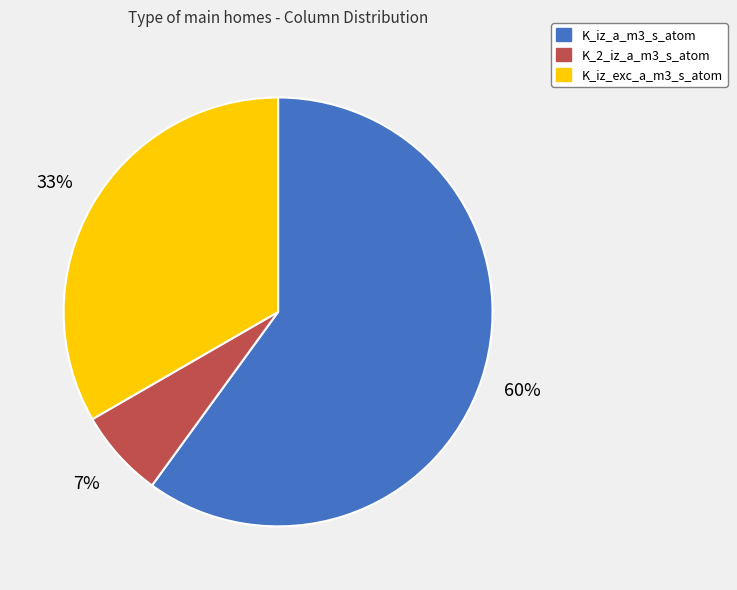

What percentage is the K_2_iz_a_m3_s_atom slice, to the nearest percent?

7%